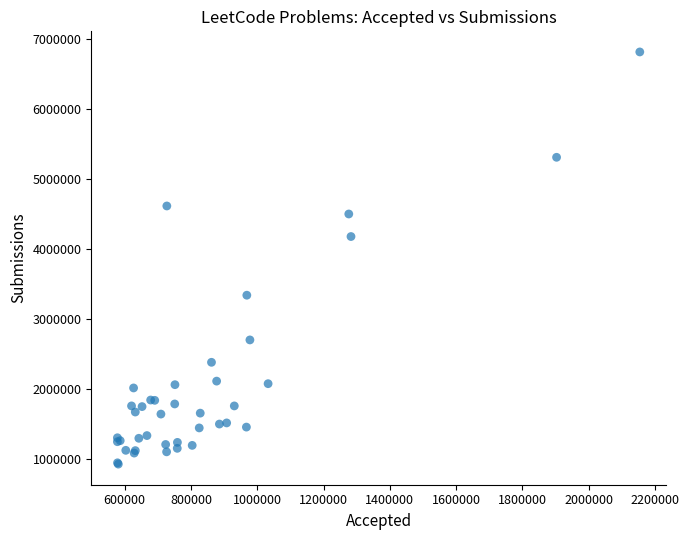

What Y value in the scatter plot is closest to 3870773?

4177872